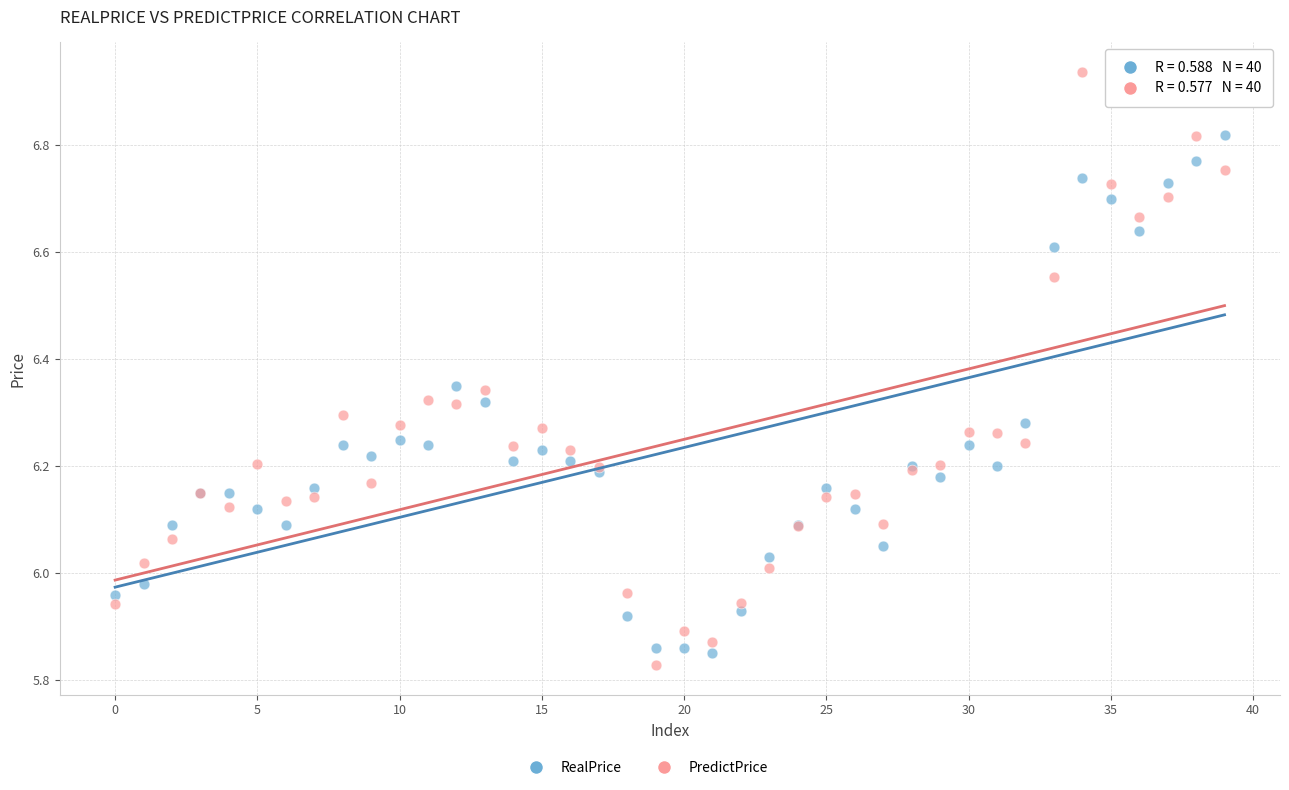

Which series has the widest spread of Y values?

PredictPrice